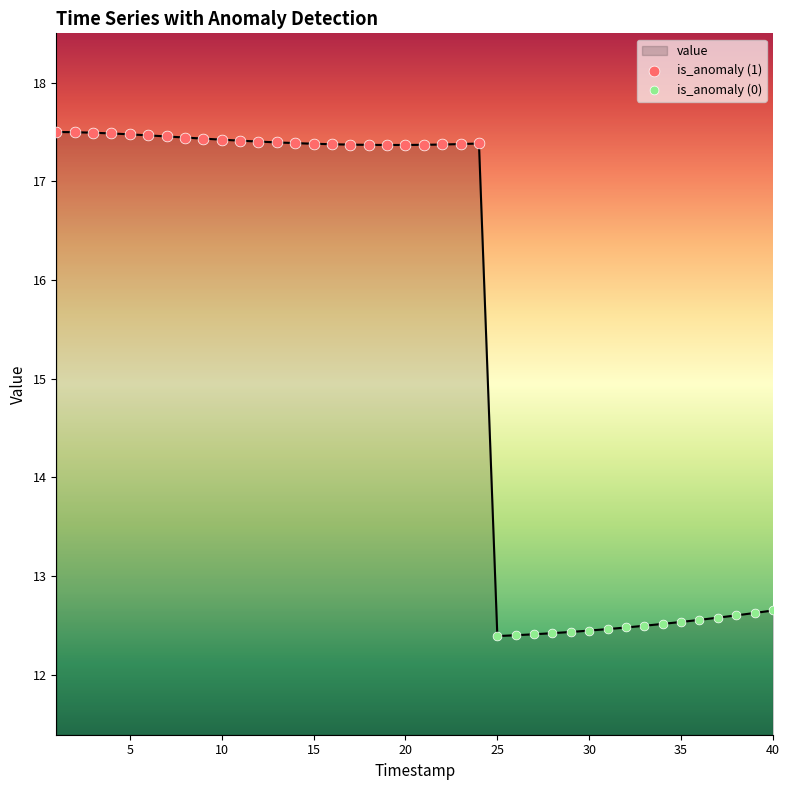

What is the minimum value shown in the chart?

12.4